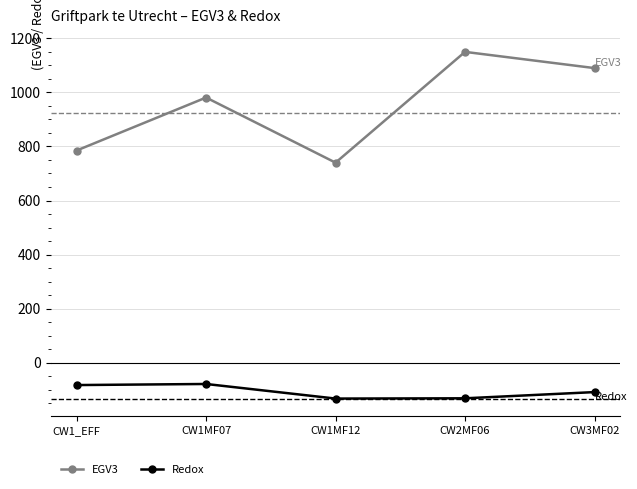

At CW2MF06, list the series in order from smallest to largest.

Redox, EGV3